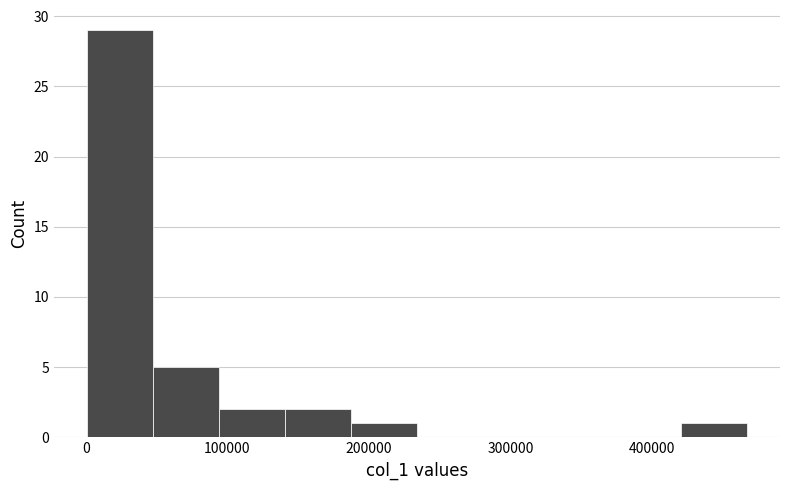

What is the height of the bar covering 190000 to 230000 on the x-axis? Neither the bar edges nor the heights are printed on the chart, so give them approximately, as read against the axes.

1